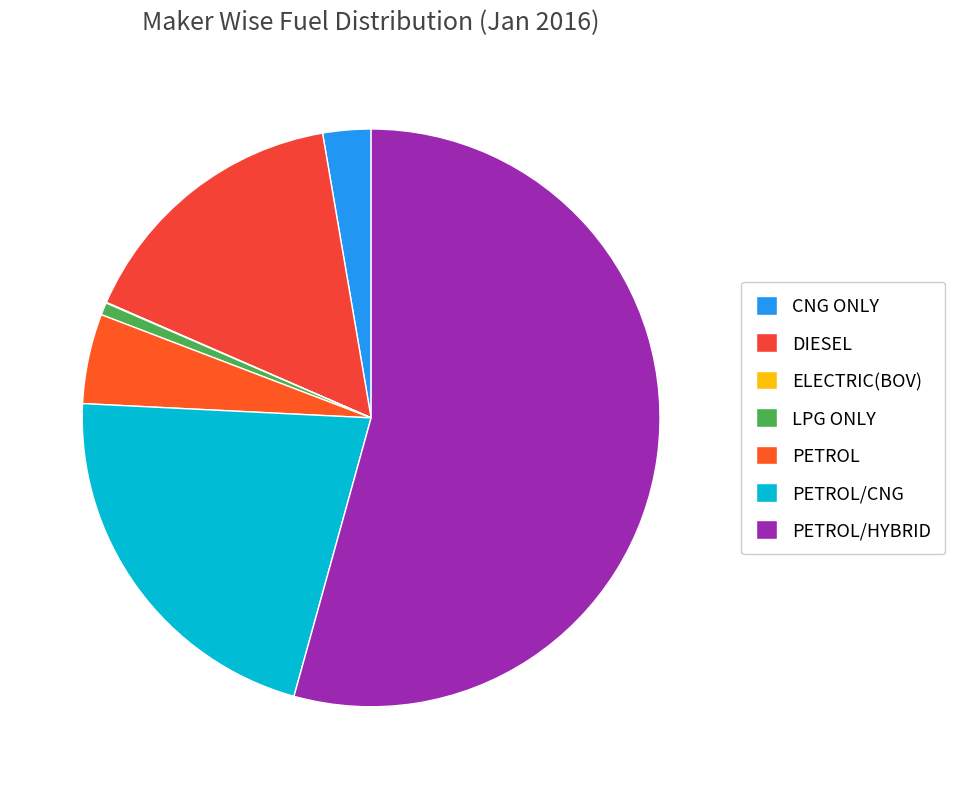

What is the smallest slice in the pie chart?

ELECTRIC(BOV)